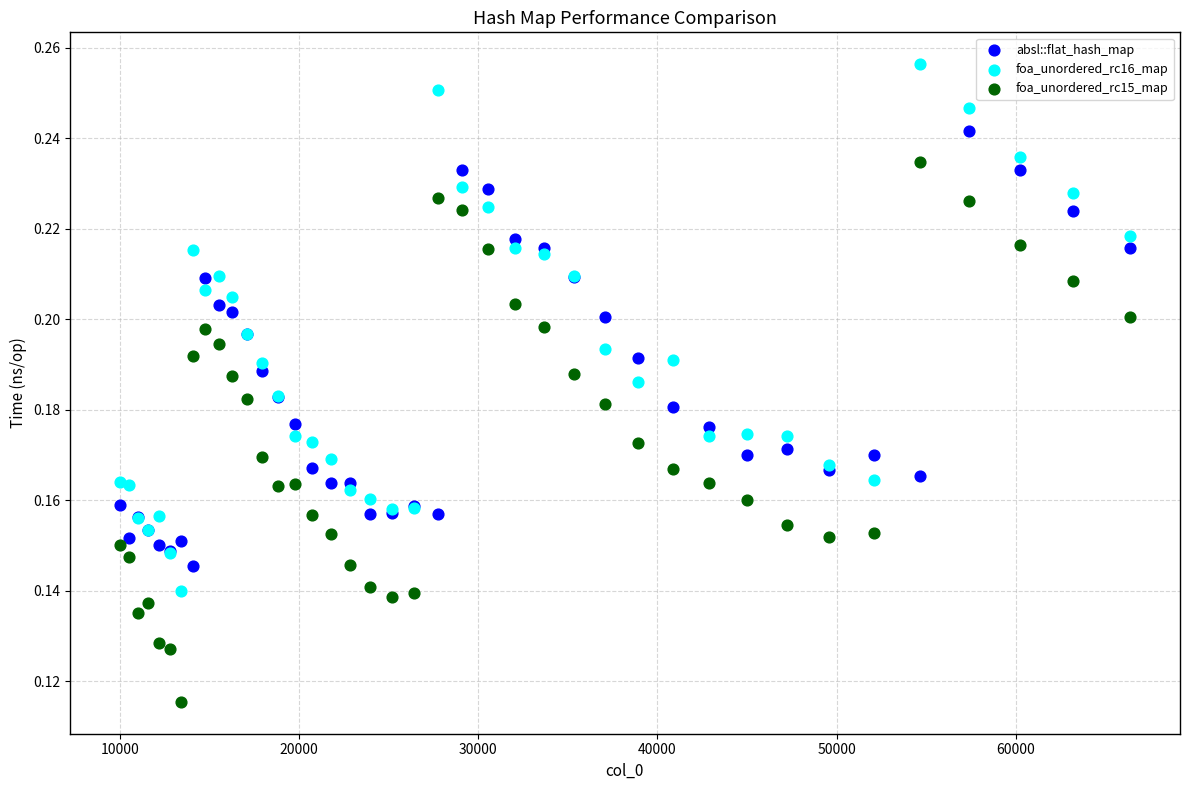

Which series contains the highest Y value?

foa_unordered_rc16_map